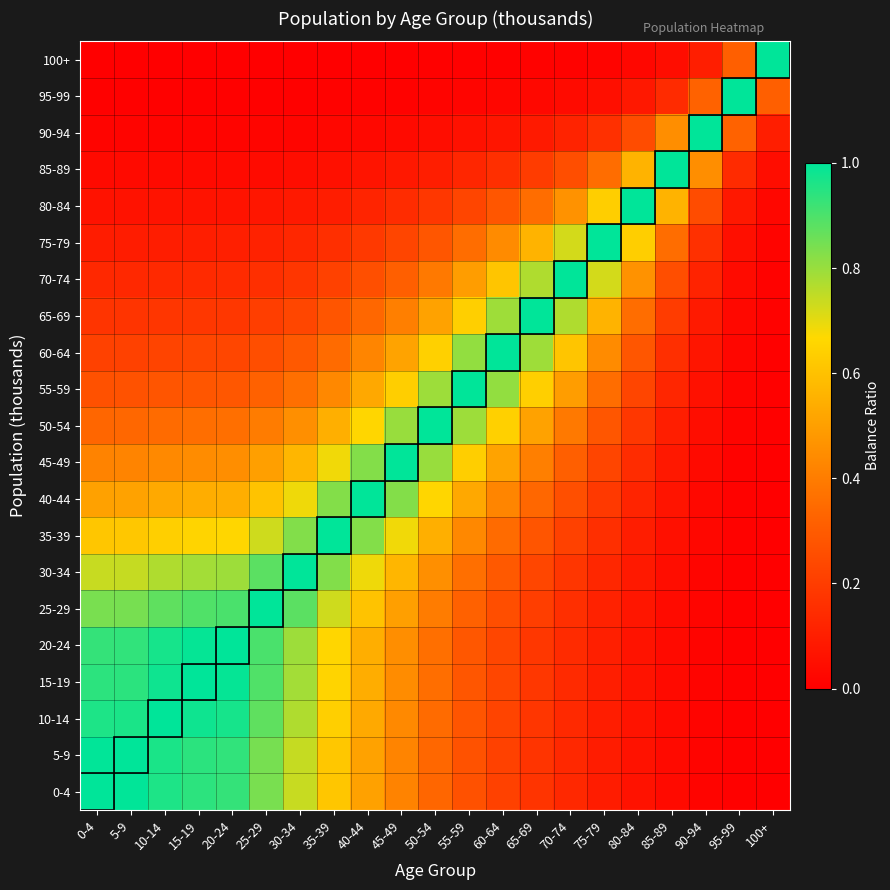

At which category is the sum across all series the highest?

25-29